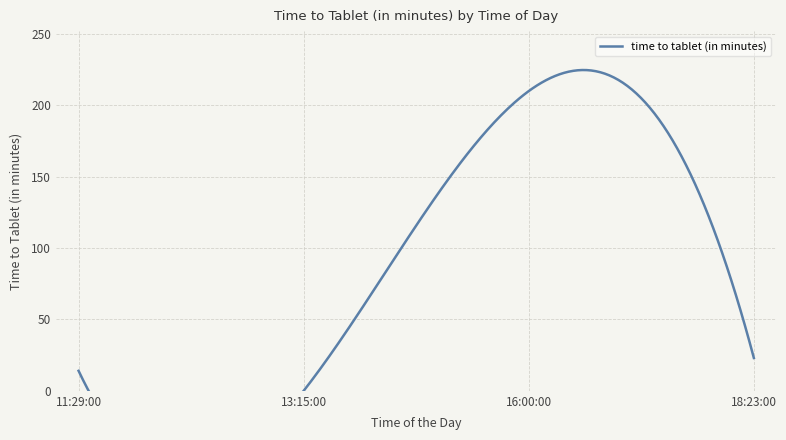

Rank the categories by value from highest to lowest.

16:00:00, 18:23:00, 11:29:00, 13:15:00